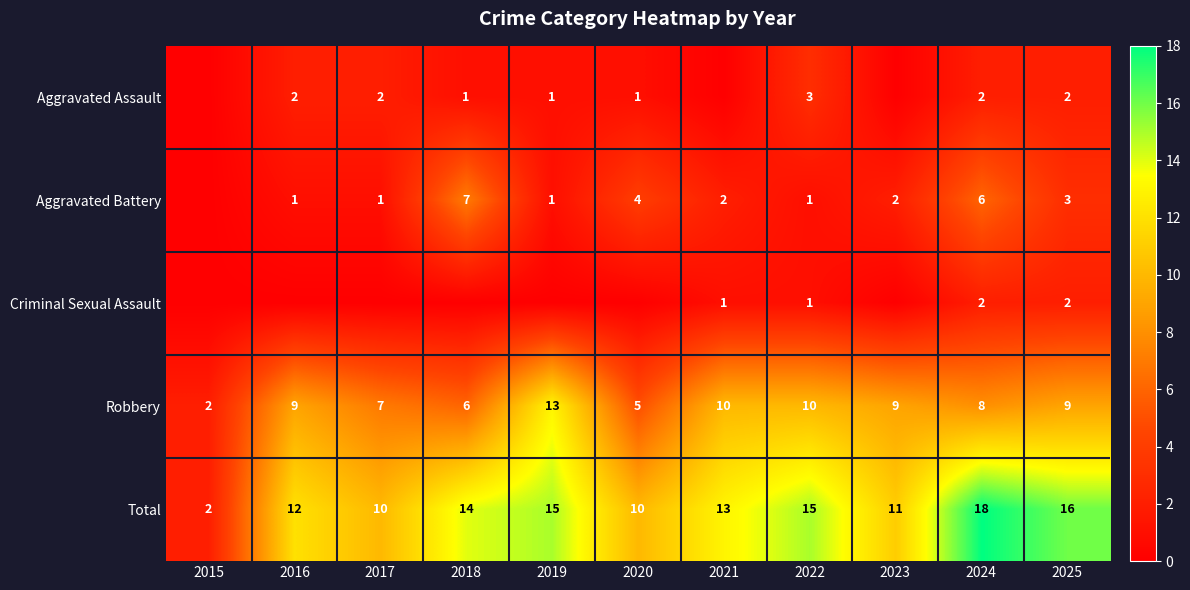

Is the value of Aggravated Assault at 2016 greater than the value of Total at 2025?

No